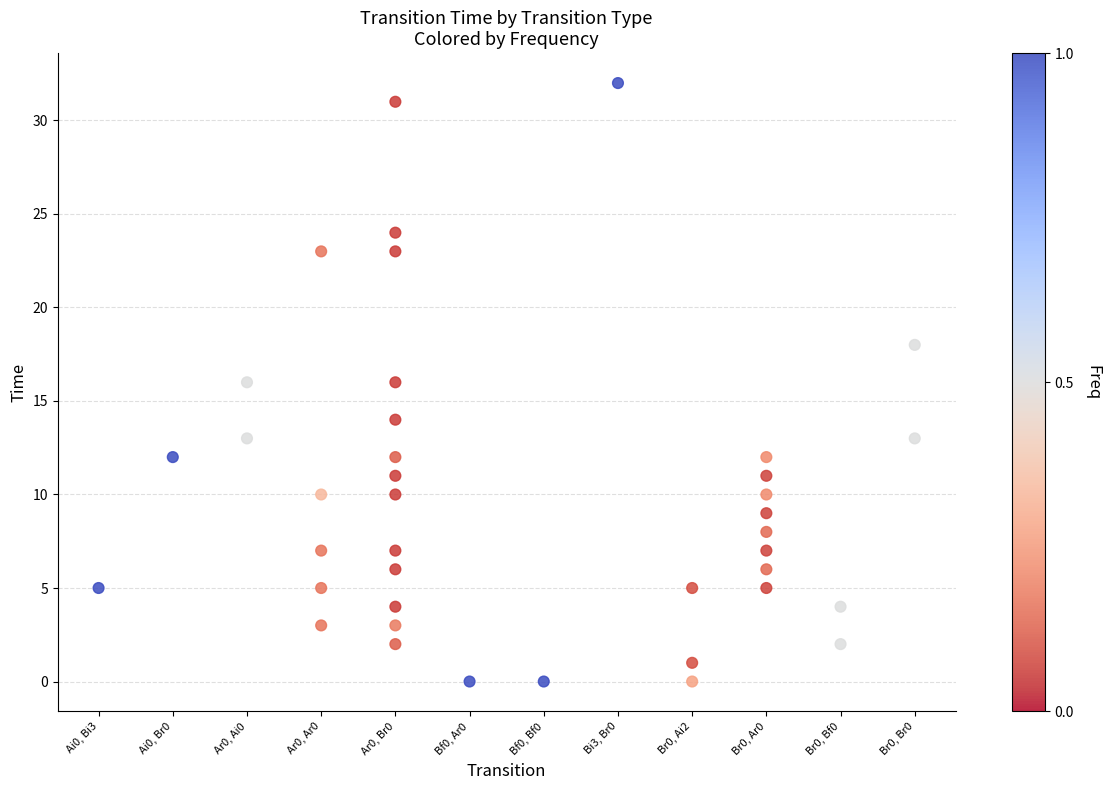

What is the range of X values (max minus min)?

11